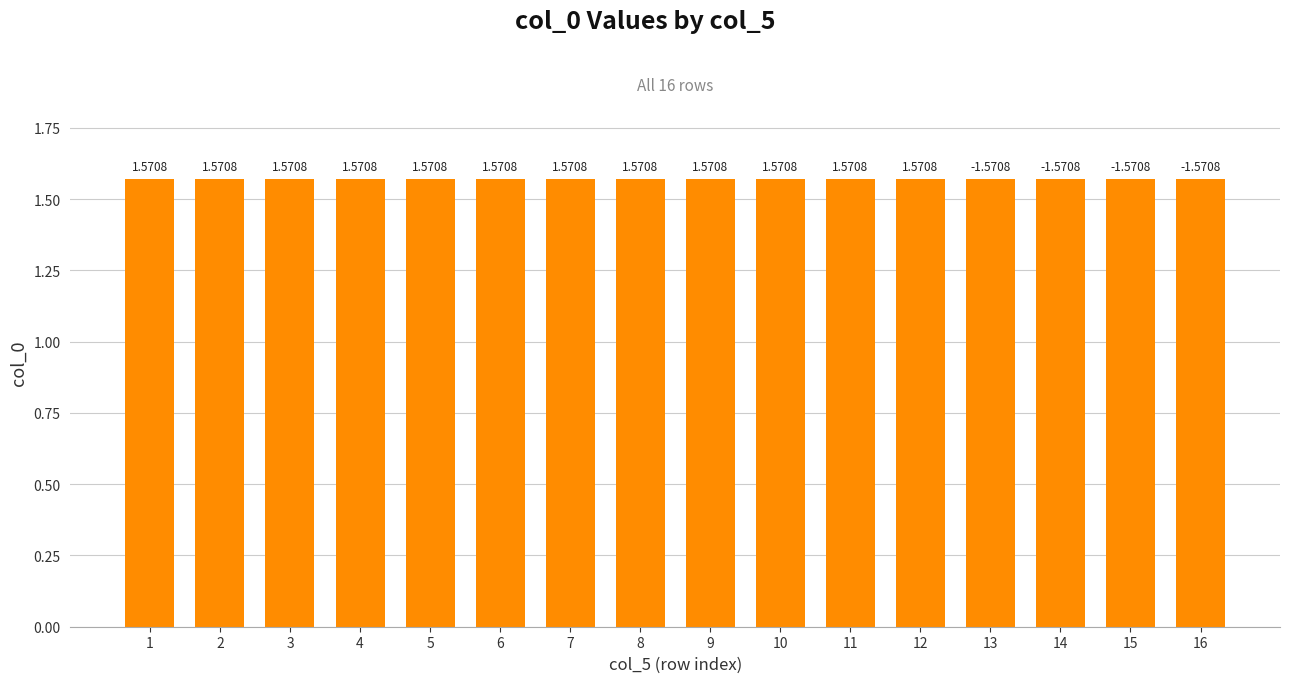

Between 8 and 6, which is larger?

8